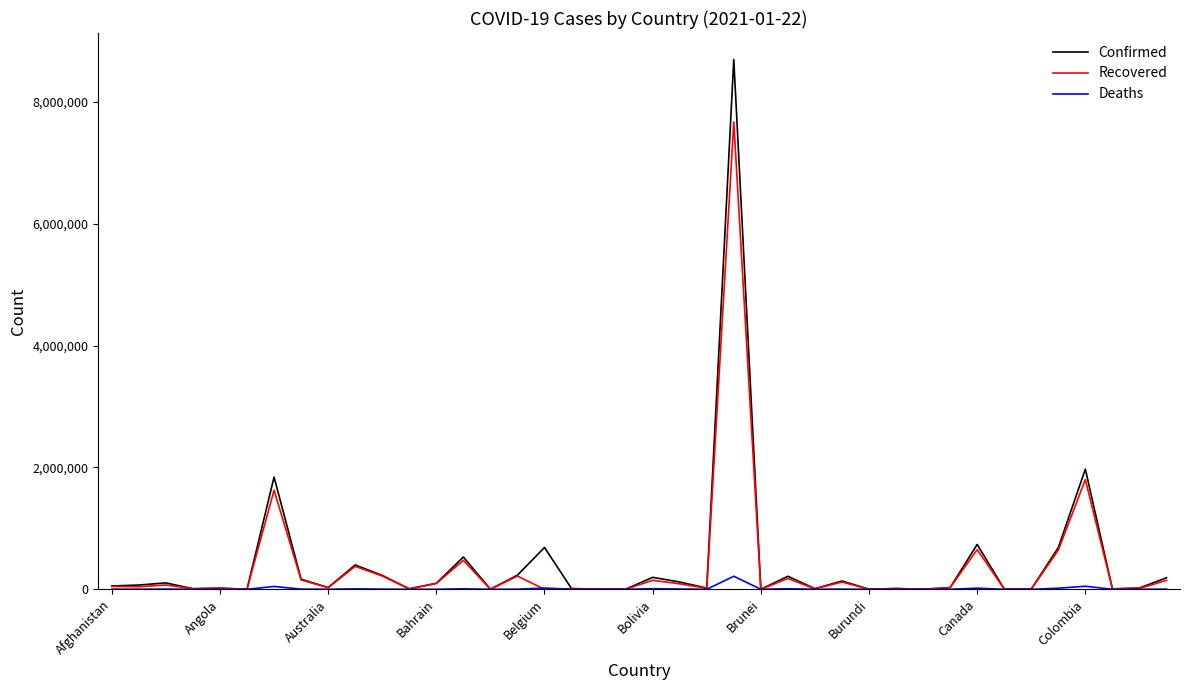

Rank the series by their maximum value, from highest to lowest.

Confirmed, Recovered, Deaths